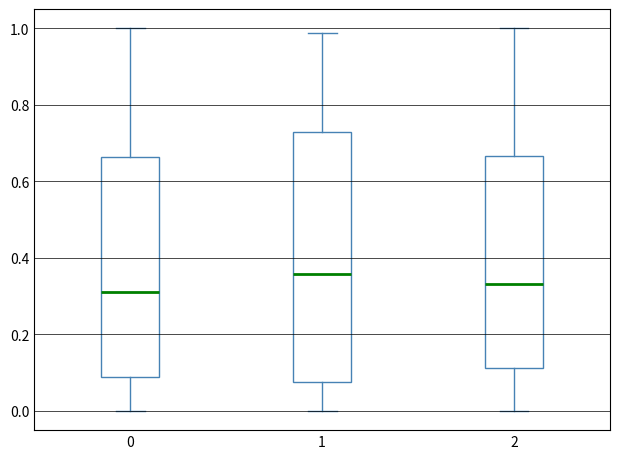

Comparing the boxes themselves (not the whiskers), which one is the tallest?

1